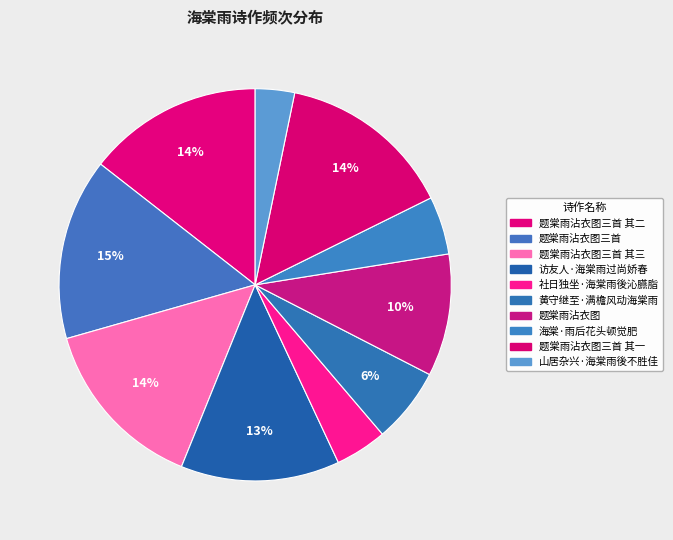

Count the number of slices in the pie.

10